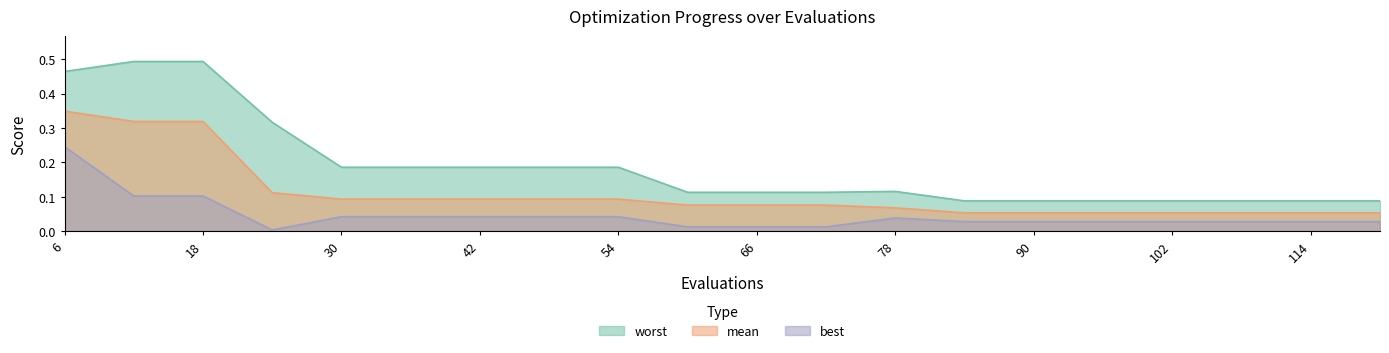

At which label is best closest to 0?

24